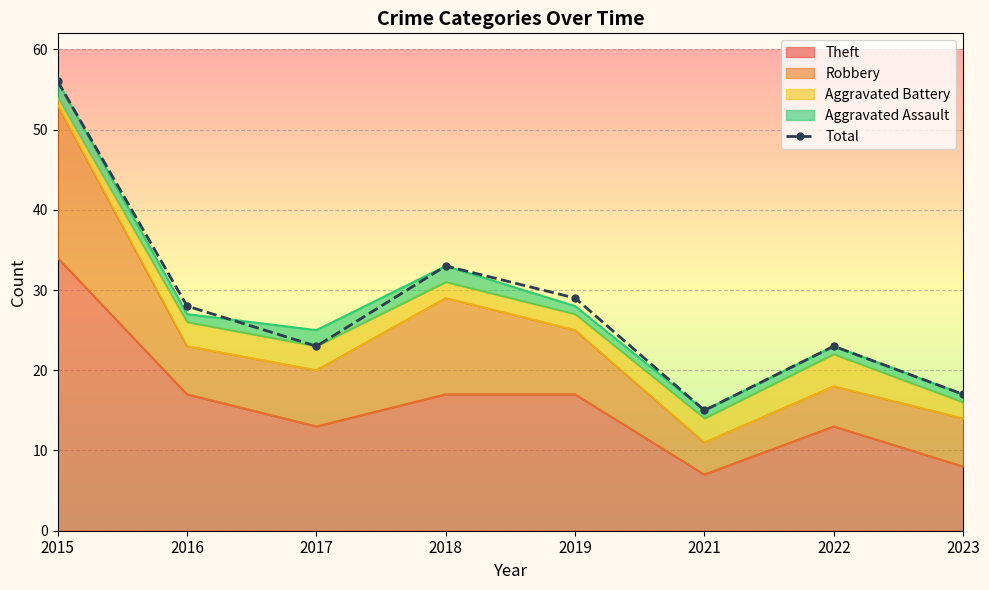

Where is the data nearest to the value 35?

2018